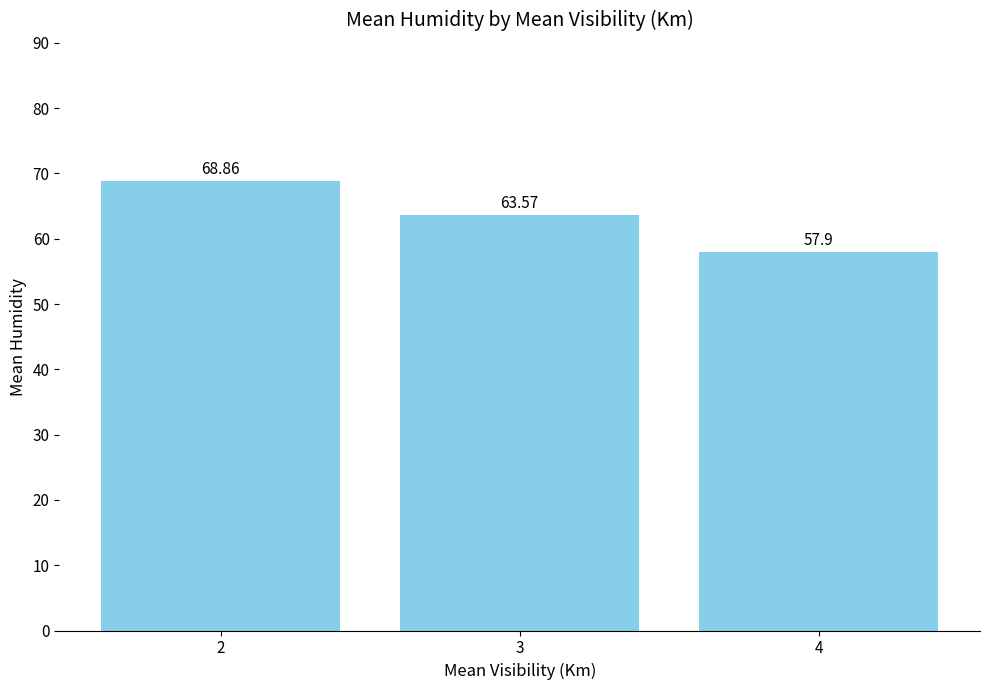

Count the number of values greater than 63.

2